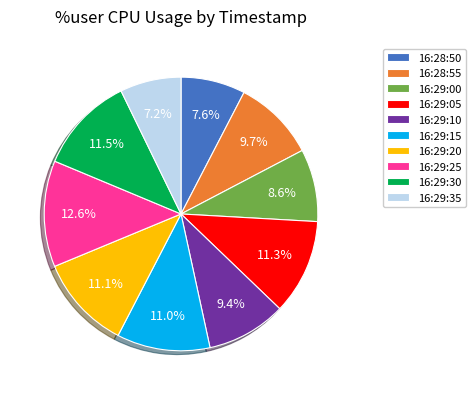

What portion of the pie excludes 16:29:25?

87.4%